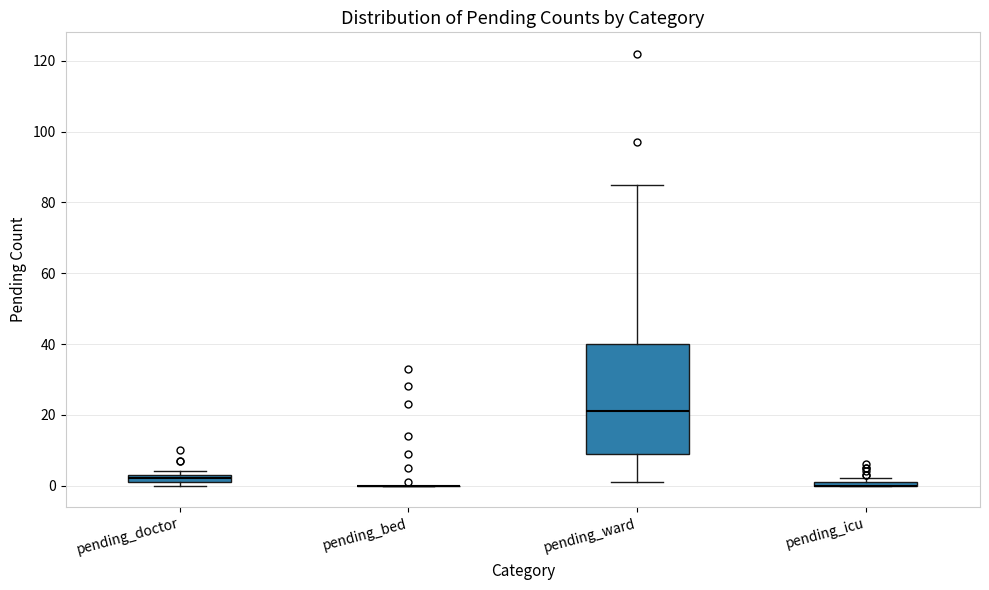

Where is the lower edge of the box for pending_doctor on the y-axis? The values are not printed on the chart, so give them approximately, as read against the axis.

2